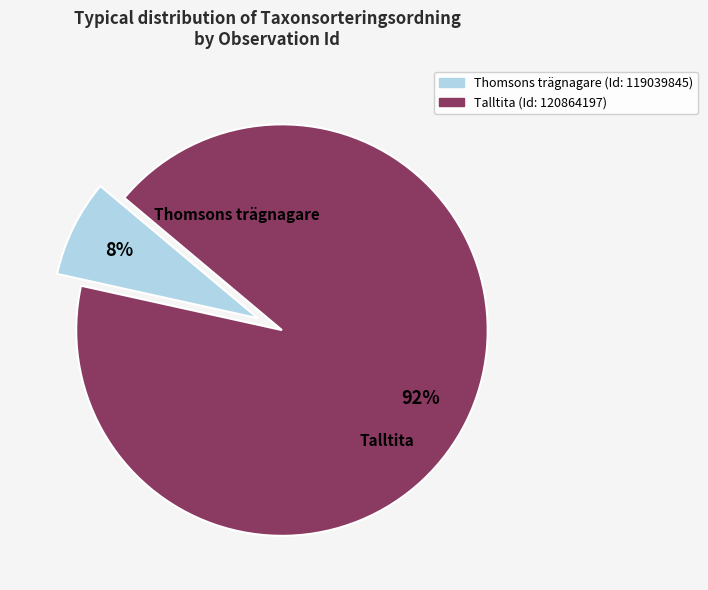

To the nearest percent, what is the average slice percentage?

50%